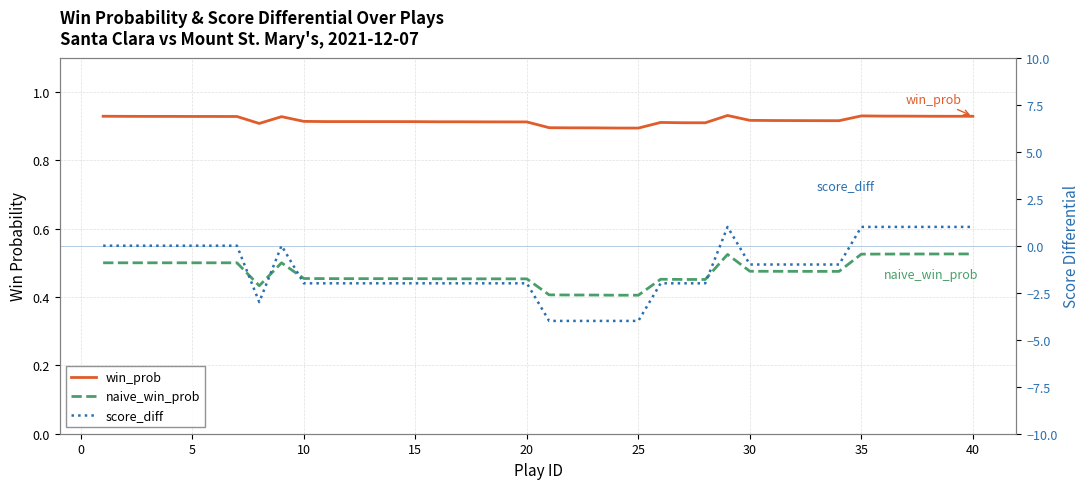

How many categories are shown in the chart?

40